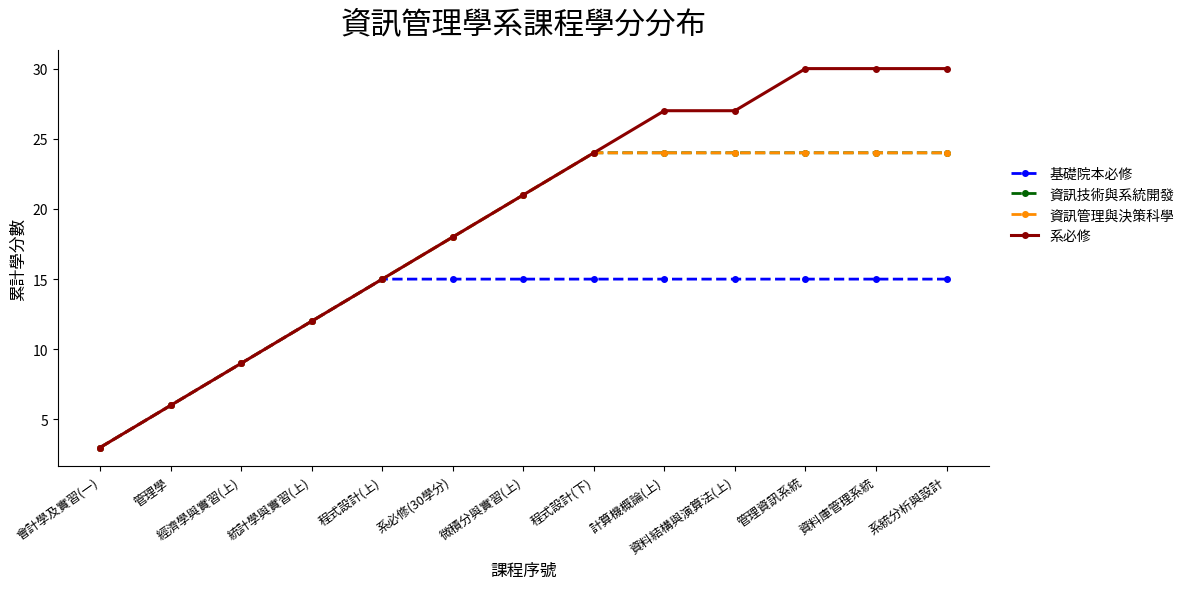

What value does the 資訊技術與系統開發 series have at 統計學與實習(上)?

12